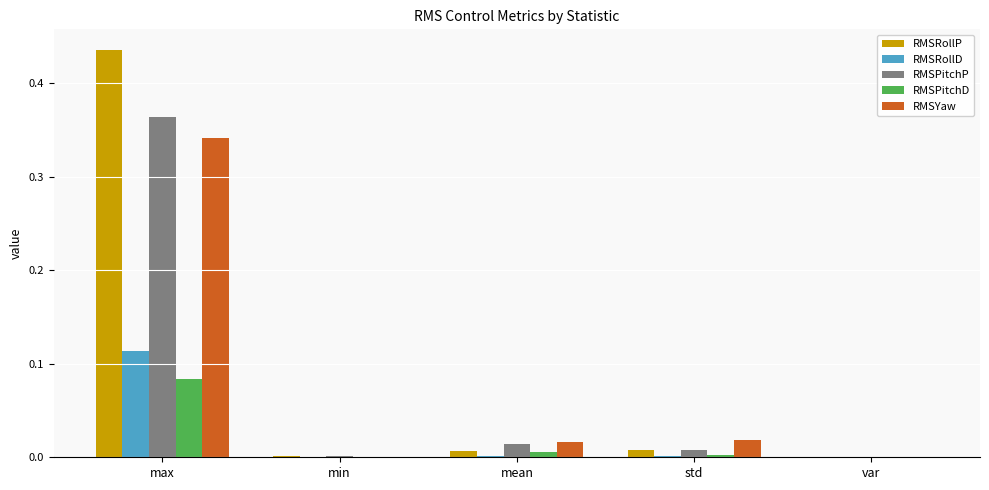

The RMSRollP series shows 0.0 at var. True or false?

True